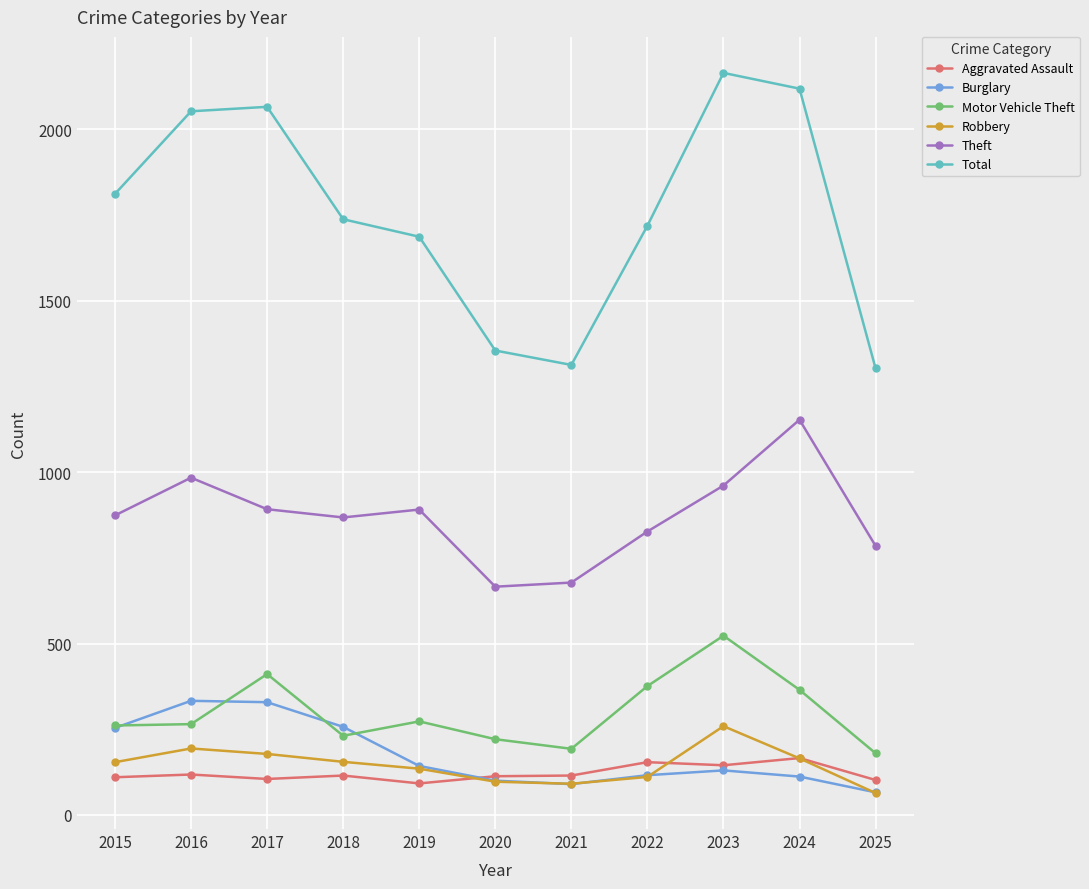

What is the difference between the highest and lowest values at 2019?

1595